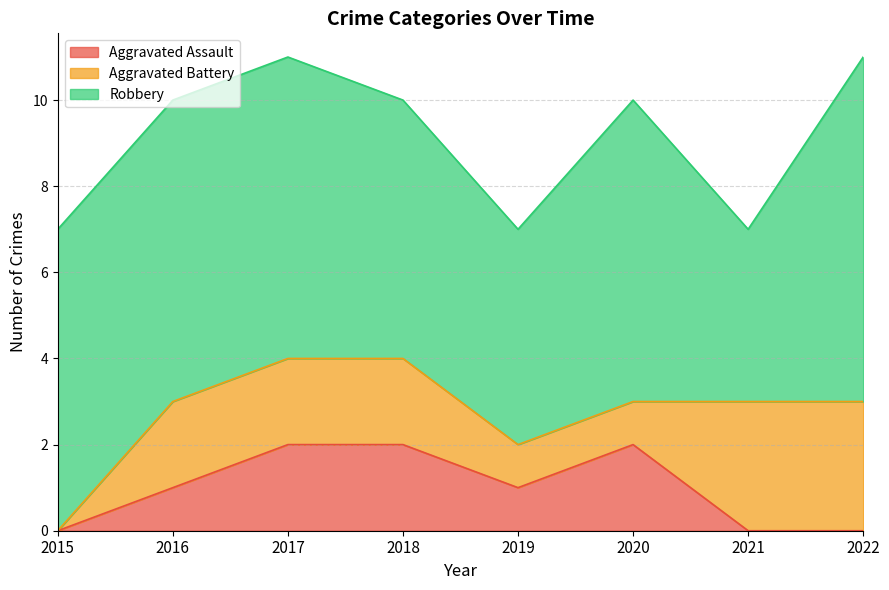

What is the spread (max minus min) of values at 2022?

8